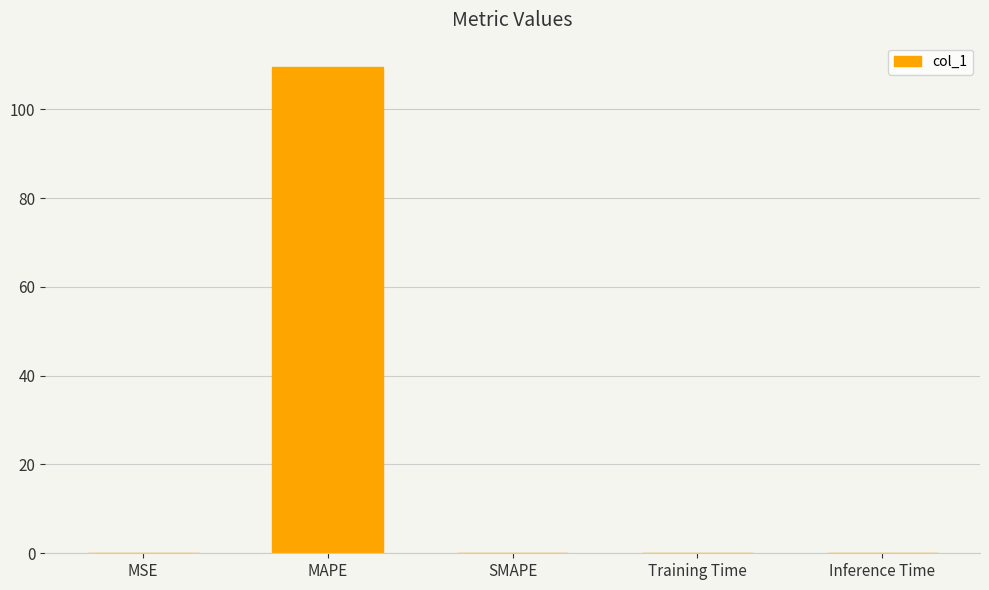

Between Training Time and MAPE, which is larger?

MAPE